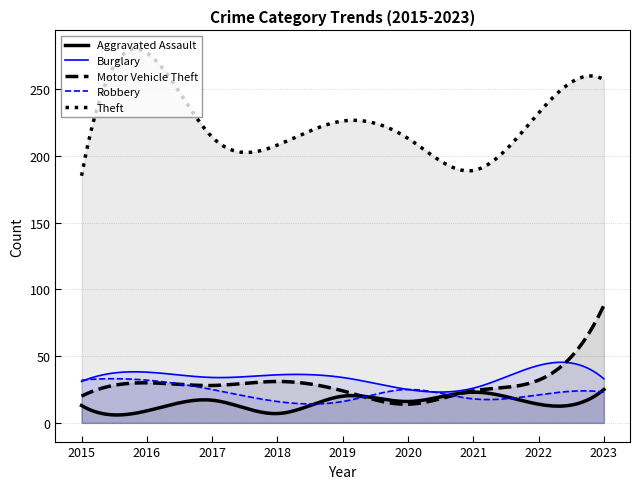

True or false: Aggravated Assault has a value of 39 at 2023.

False